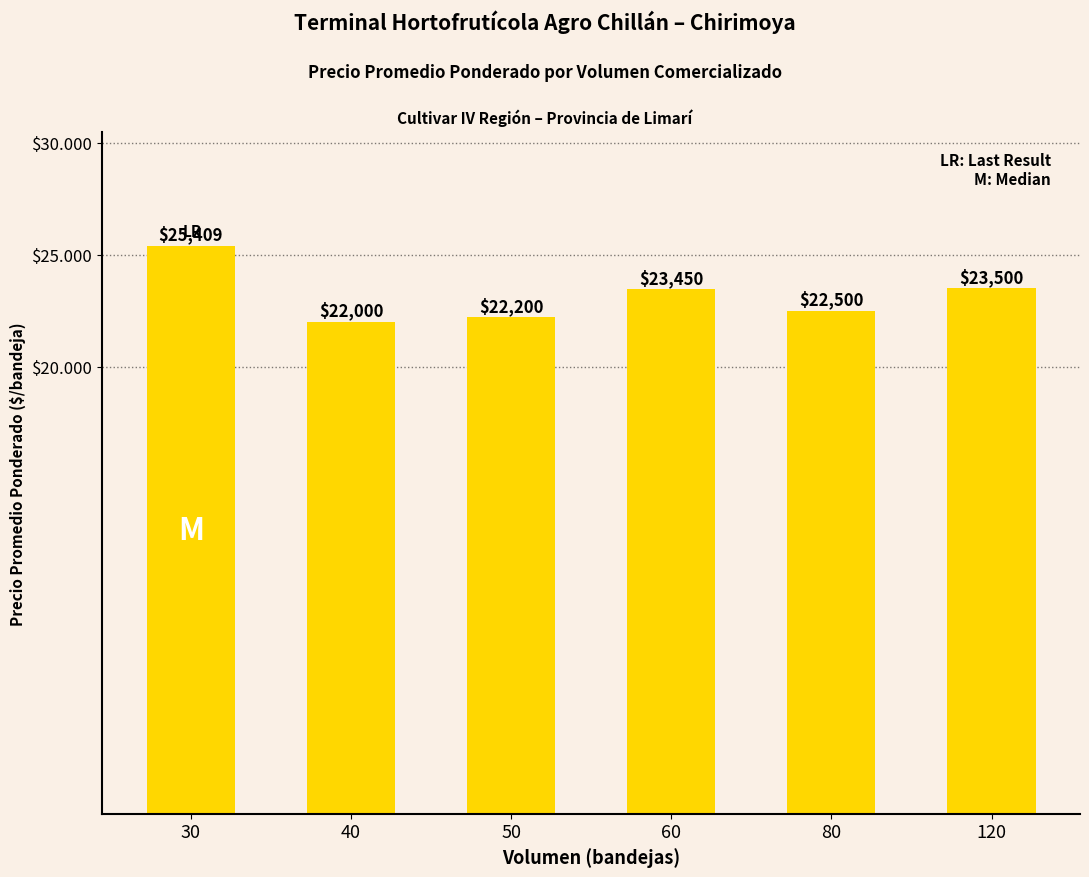

Which has a higher value, 40 or 50?

50